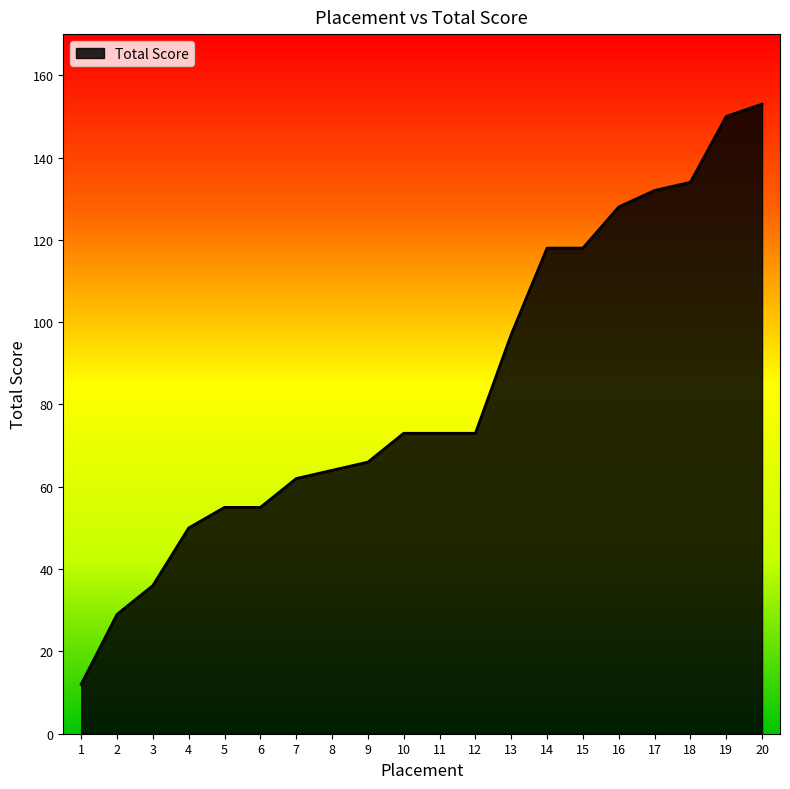

Does the chart display data point markers on the line(s)?

No